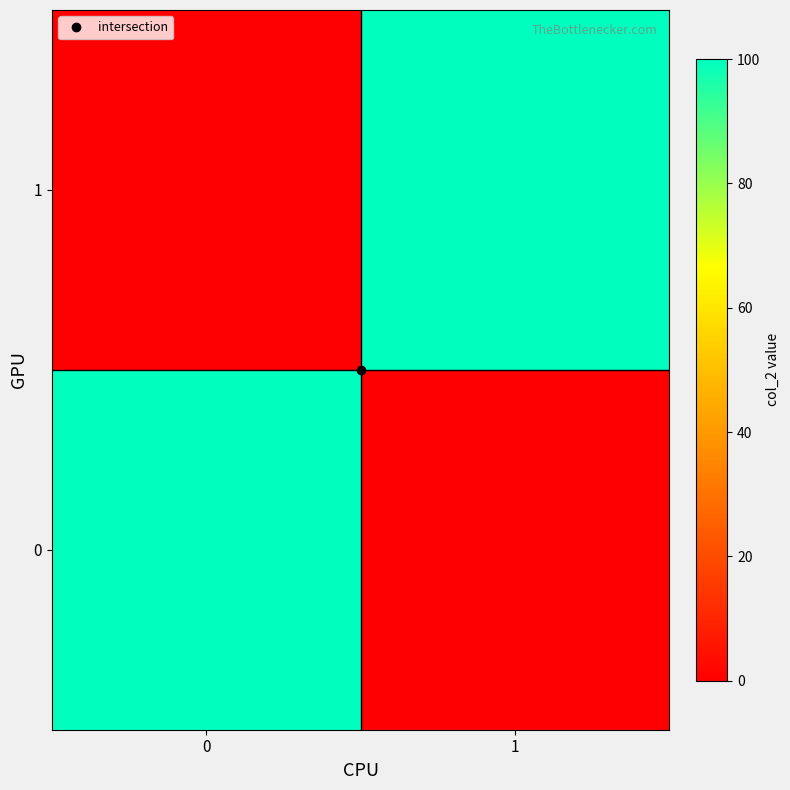

At how many categories does at least one series exceed 59?

2